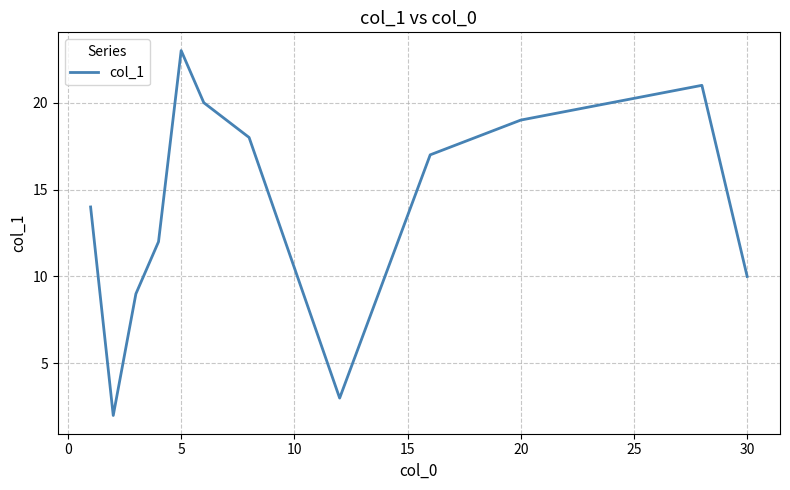

What is the difference between the maximum and minimum values?

21